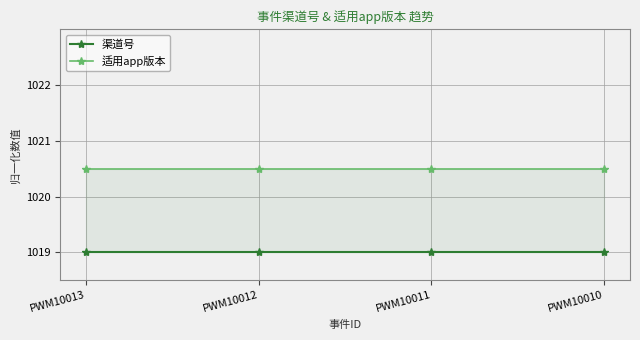

What is the value of the 渠道号 point at the 4th from the left?

1019.0